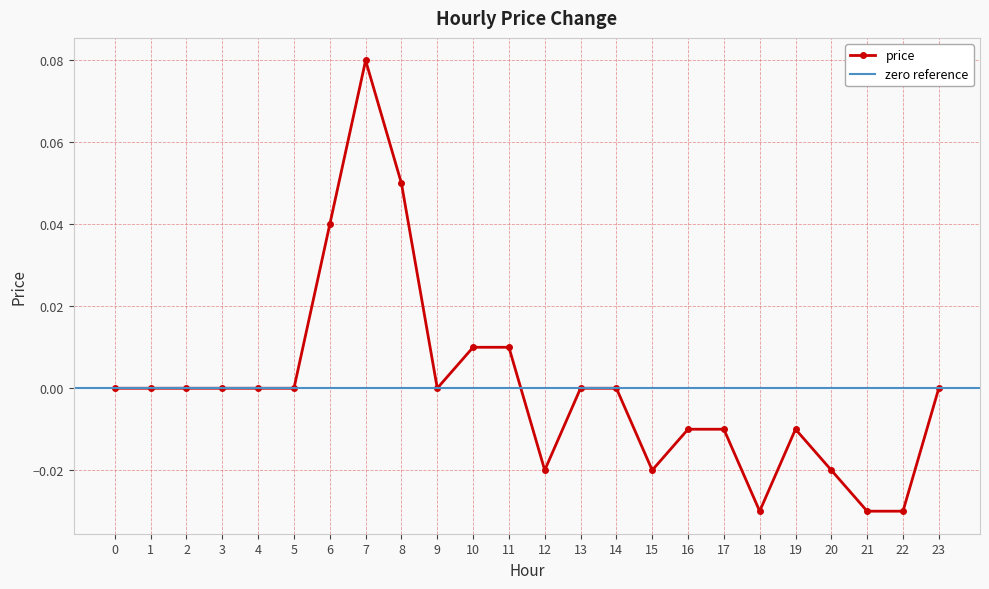

How many values are above zero?

5